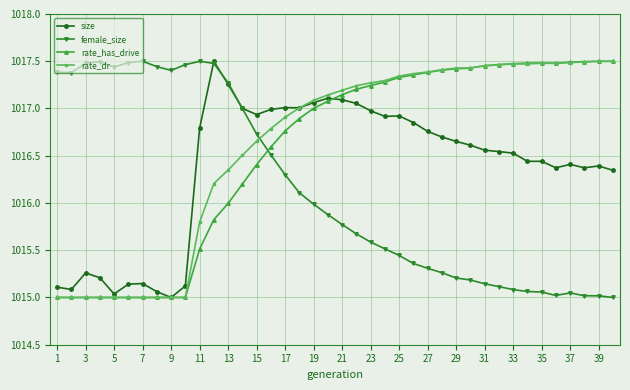

What is the difference between the maximum and minimum values in the size series?

2.5